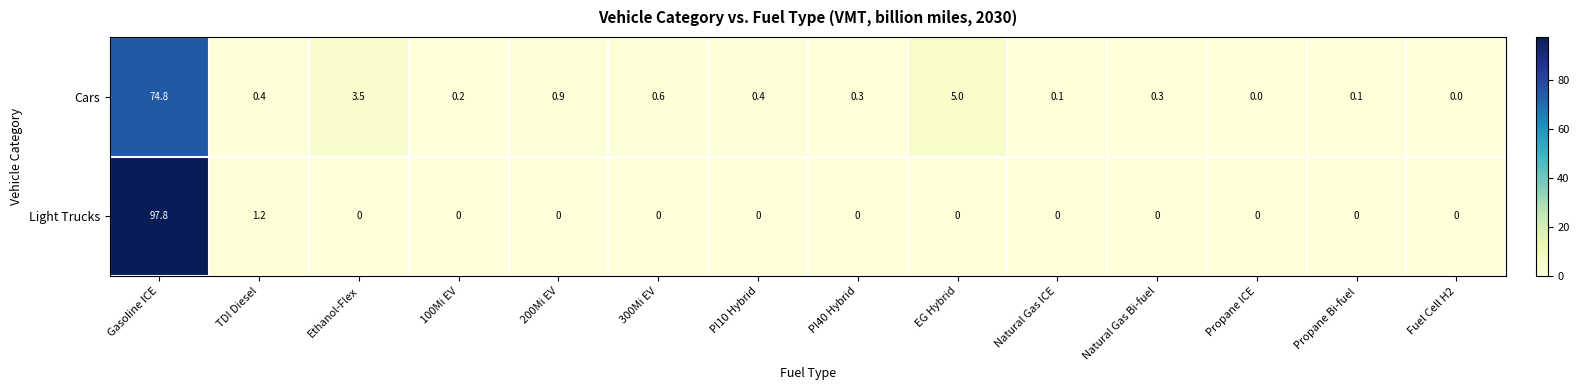

What is the greatest value displayed?

97.8